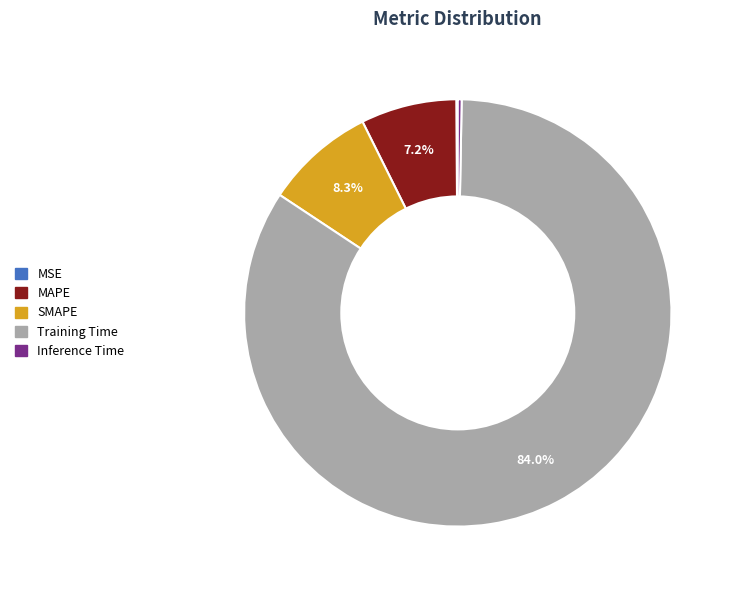

Does Training Time represent more than half of the total?

Yes